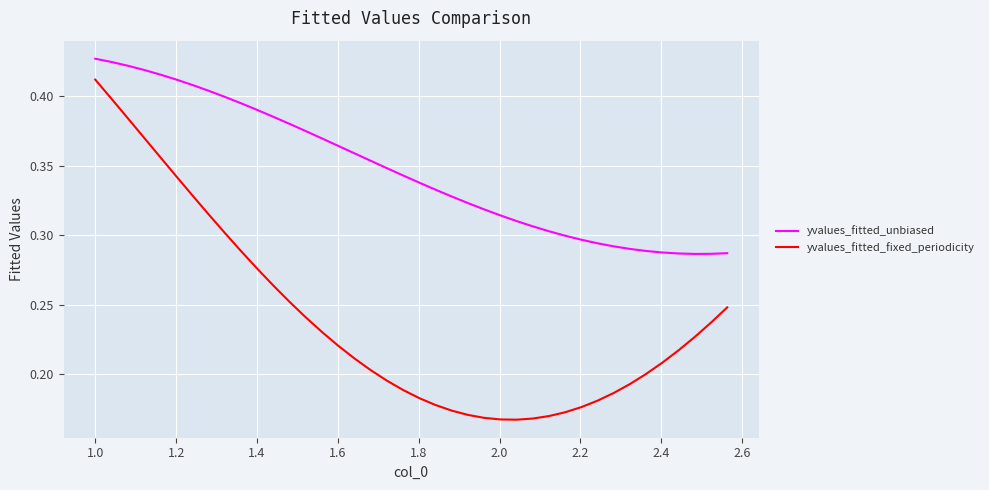

Which series has the largest range (max minus min)?

yvalues_fitted_fixed_periodicity